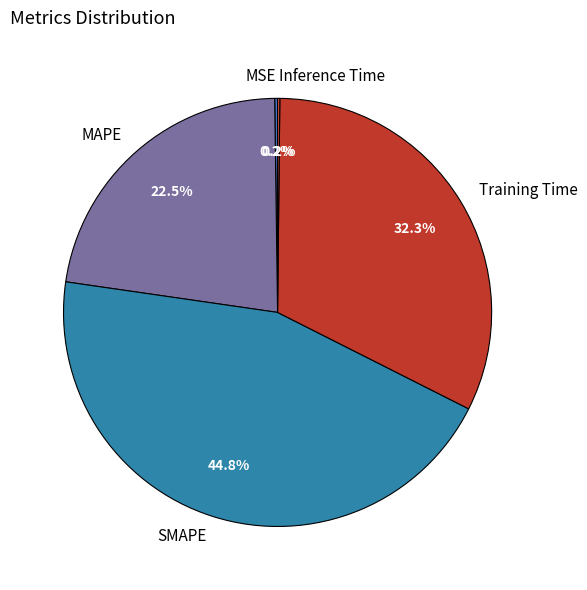

Between MAPE and SMAPE, which is larger?

SMAPE